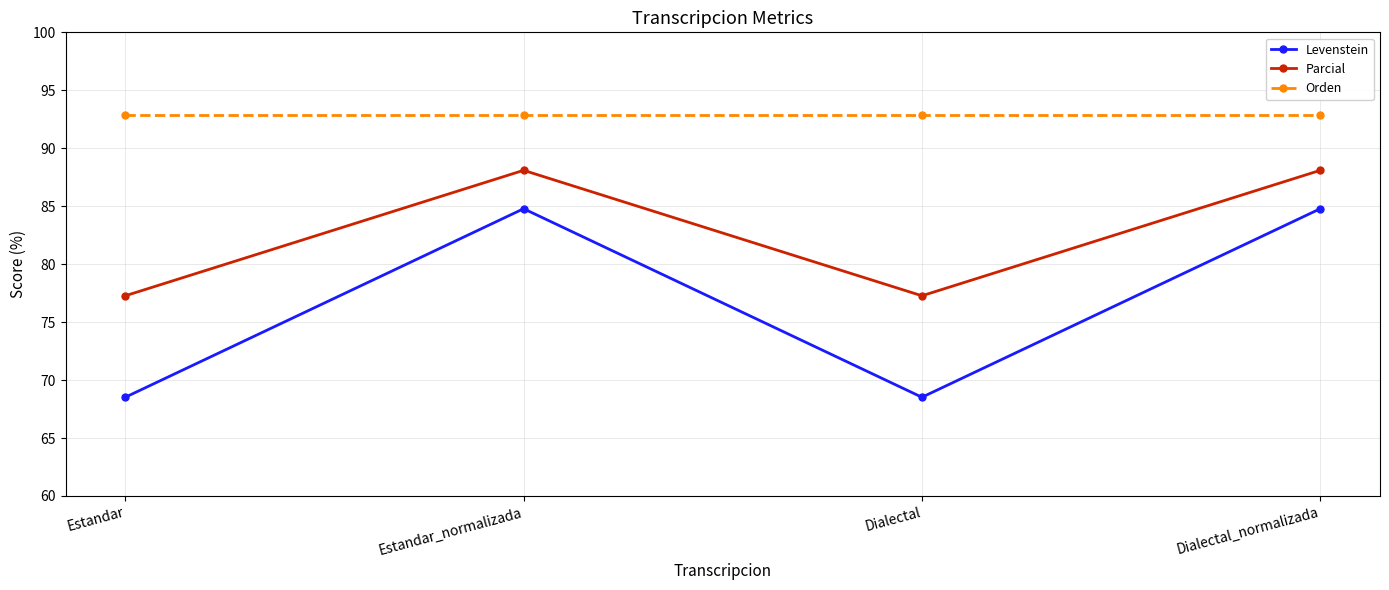

Reading right to left, transcribe all the data shown in this chart.

Levenstein: Dialectal_normalizada=84.8	Dialectal=68.5	Estandar_normalizada=84.8	Estandar=68.5
Parcial: Dialectal_normalizada=88.1	Dialectal=77.3	Estandar_normalizada=88.1	Estandar=77.3
Orden: Dialectal_normalizada=92.9	Dialectal=92.9	Estandar_normalizada=92.9	Estandar=92.9